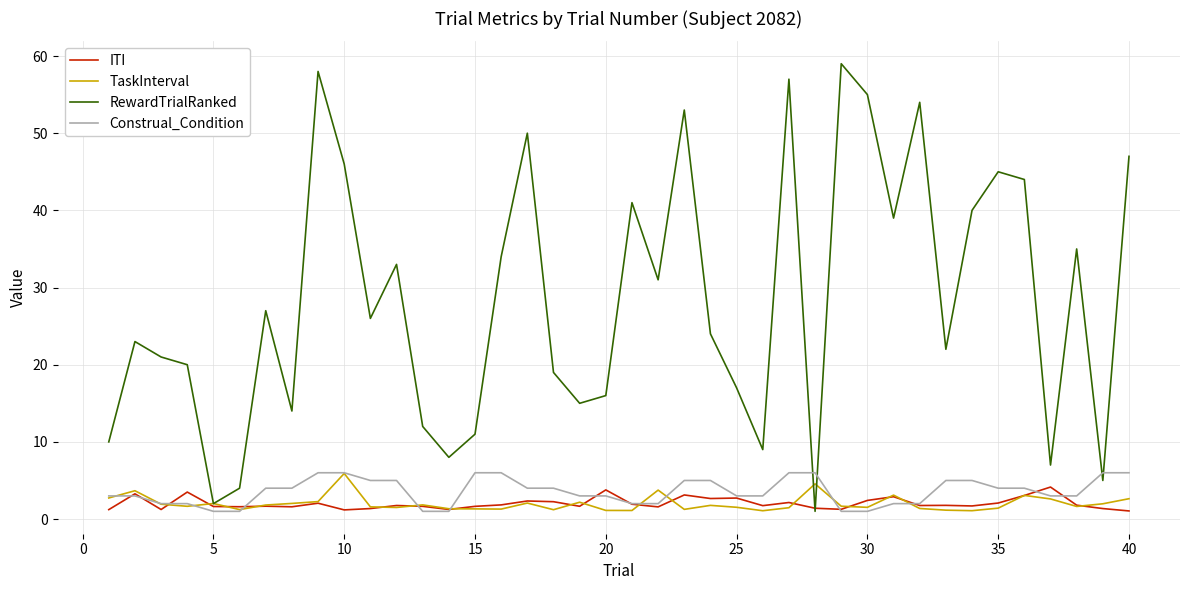

Which series has the widest spread of values?

RewardTrialRanked